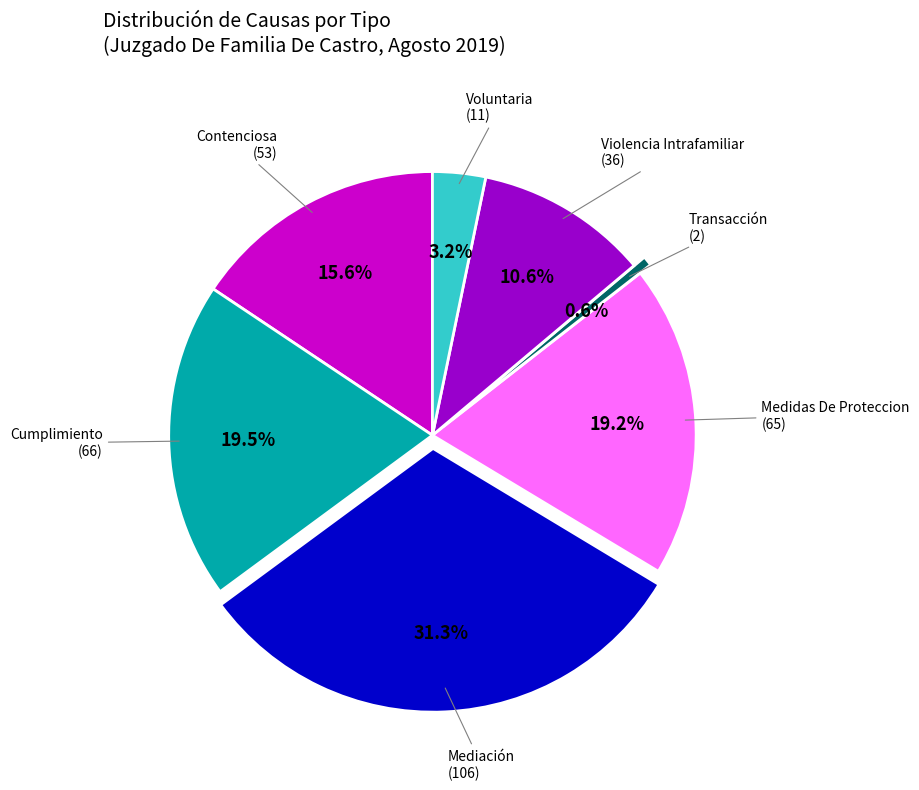

To the nearest percent, what is the difference between the Violencia Intrafamiliar and Transacción slice percentages?

10%